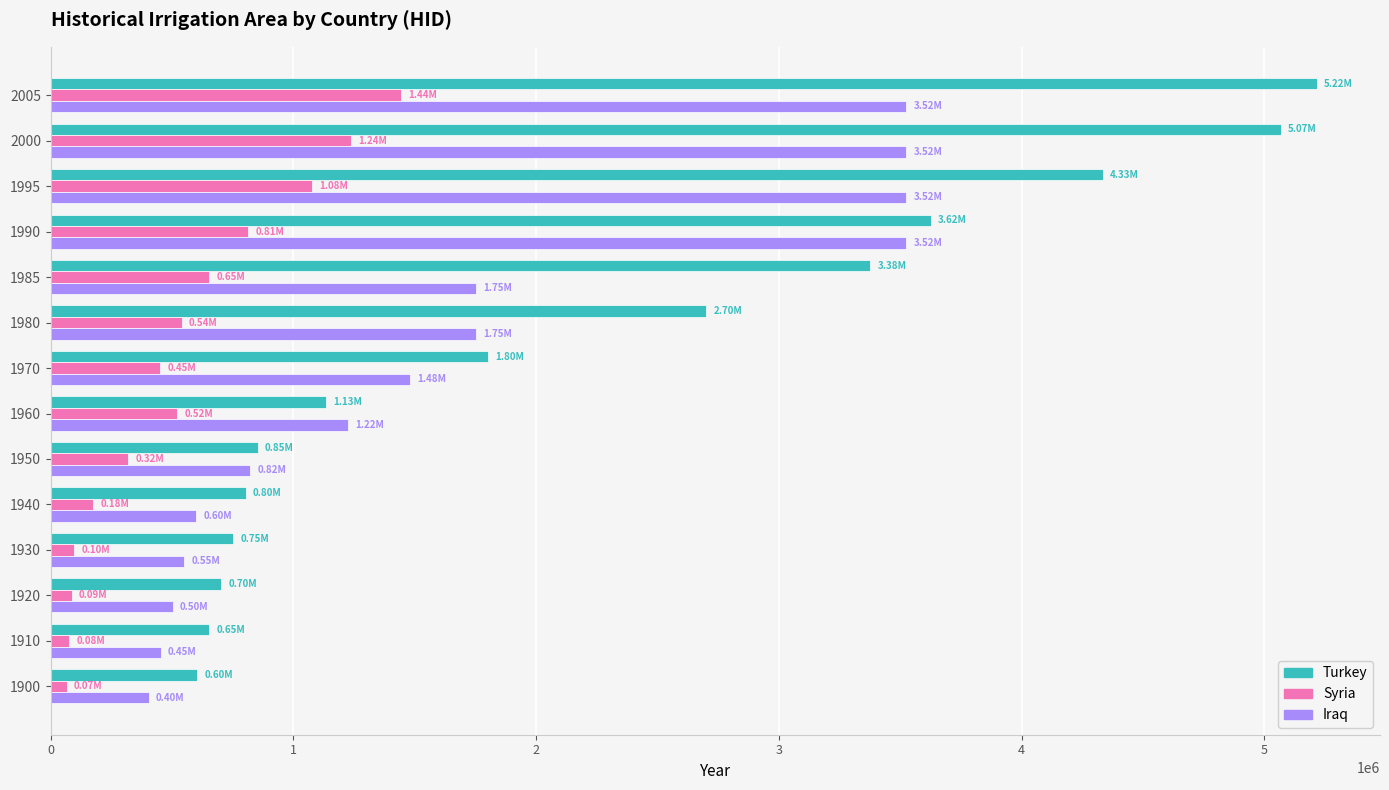

What is the difference between the highest and lowest values at 2005?

3770564.4